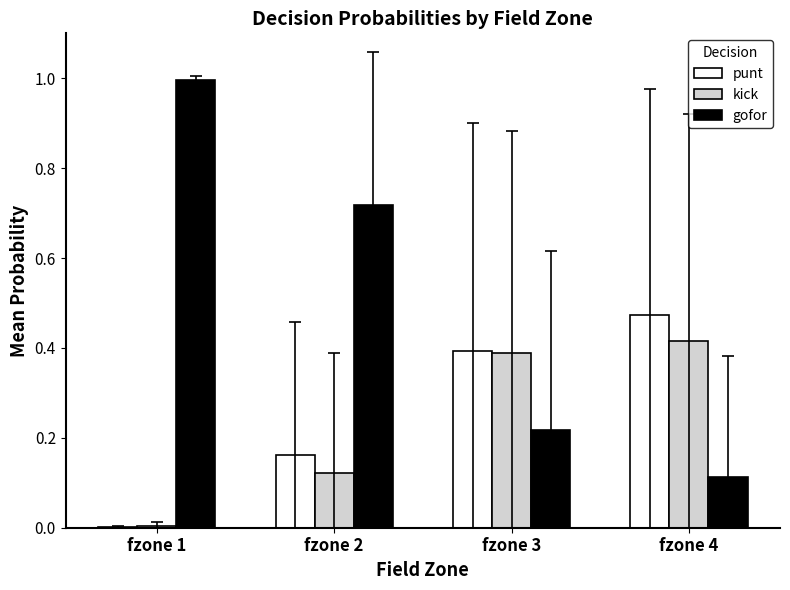

The kick series shows 0.3 at fzone 4. True or false?

False